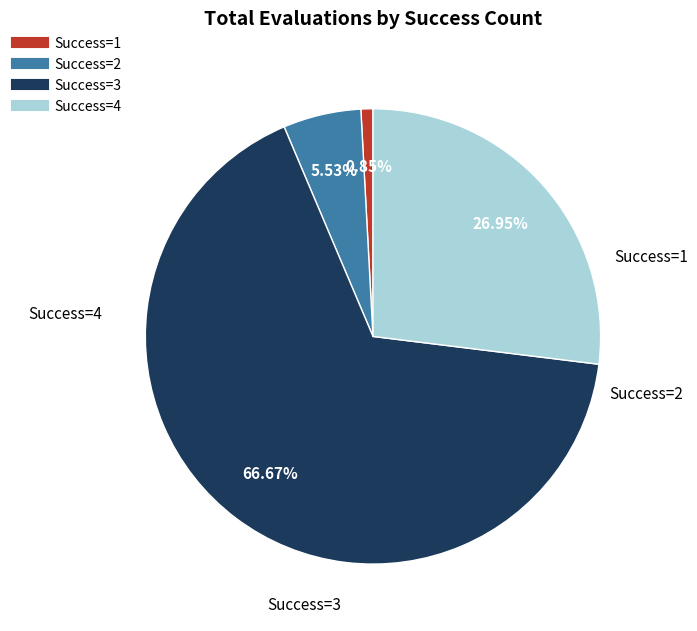

Is there a majority slice in this chart?

Yes